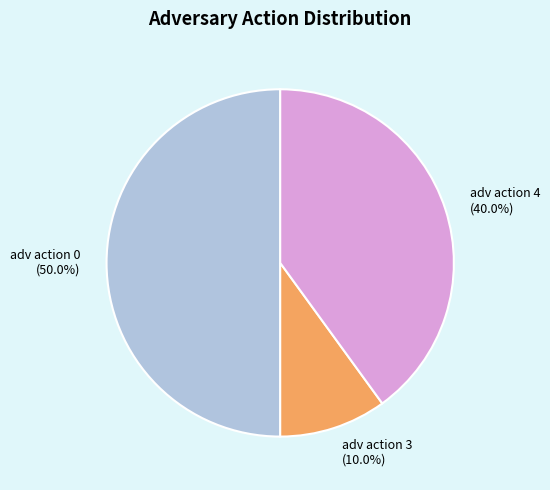

To the nearest percent, what percentage of the pie is adv action 4?

40%